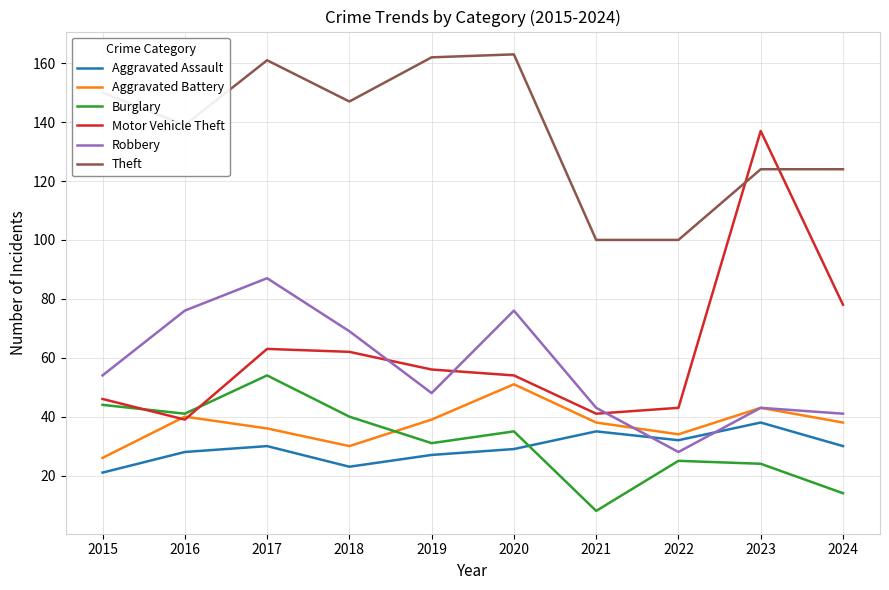

What is the approximate value of Aggravated Assault at 2020, to the nearest 10?

30